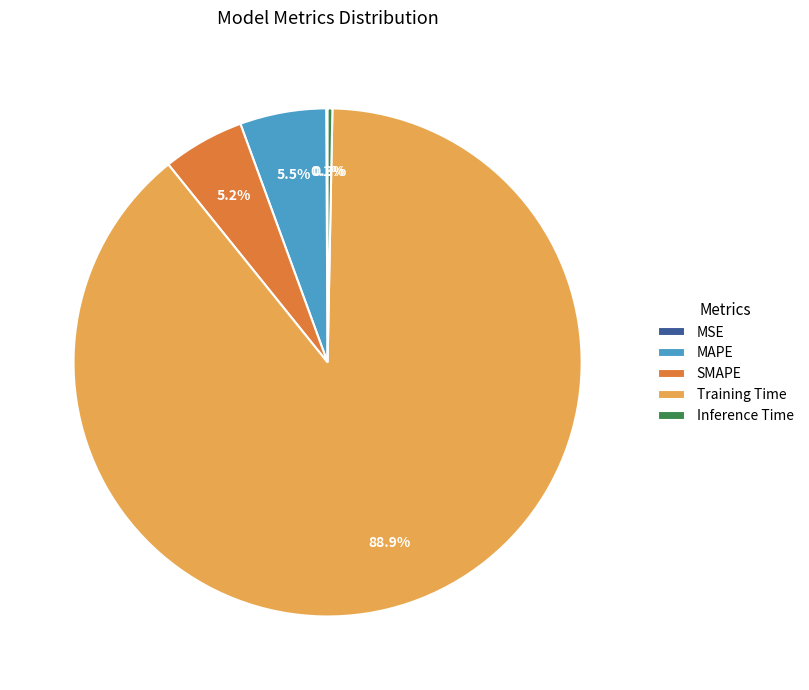

Combined, what portion of the pie is MAPE and Inference Time?

5.8%